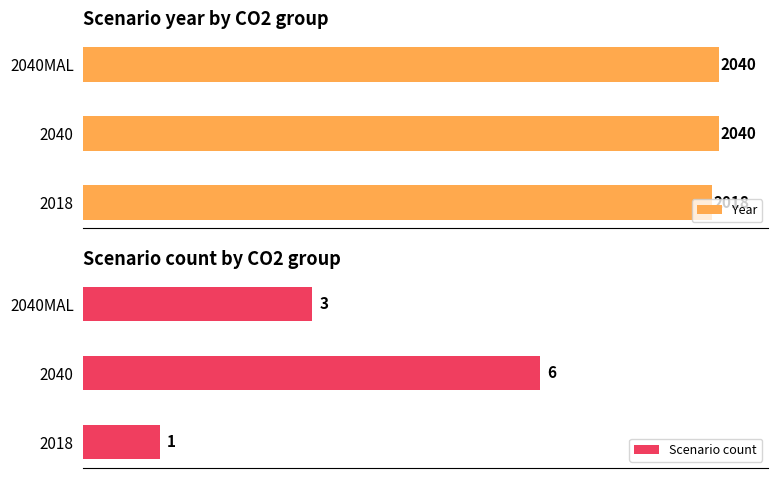

How many bars are there in total?

6